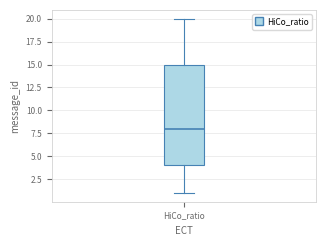

Transcribe this box plot: give where the median line is, the range the box spans, and where the two whiskers end, as read against the y-axis. The values are not printed on the chart, so give them approximately, as read against the axis.

median 8, box 4 to 15, whiskers 1 to 20